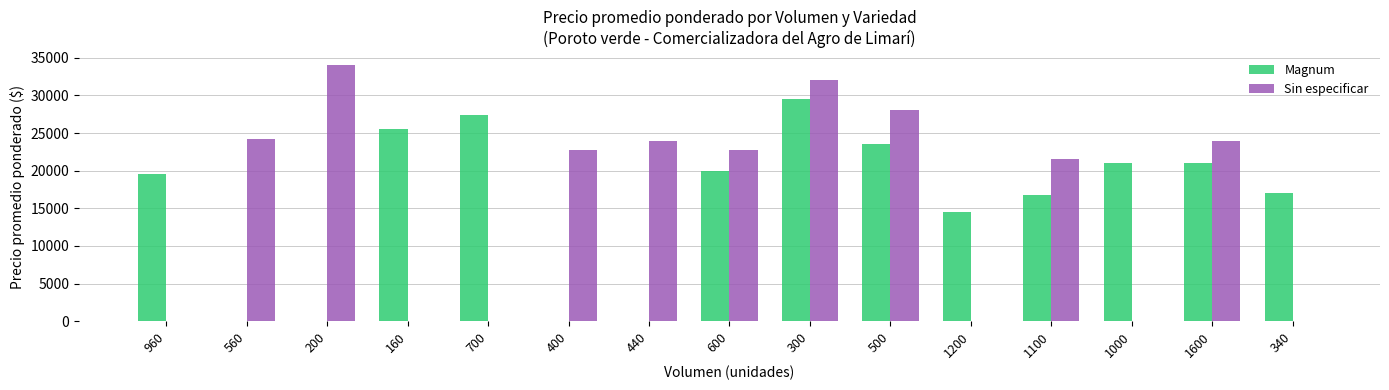

What is the sum of the Magnum values at 960 and 400?

19500